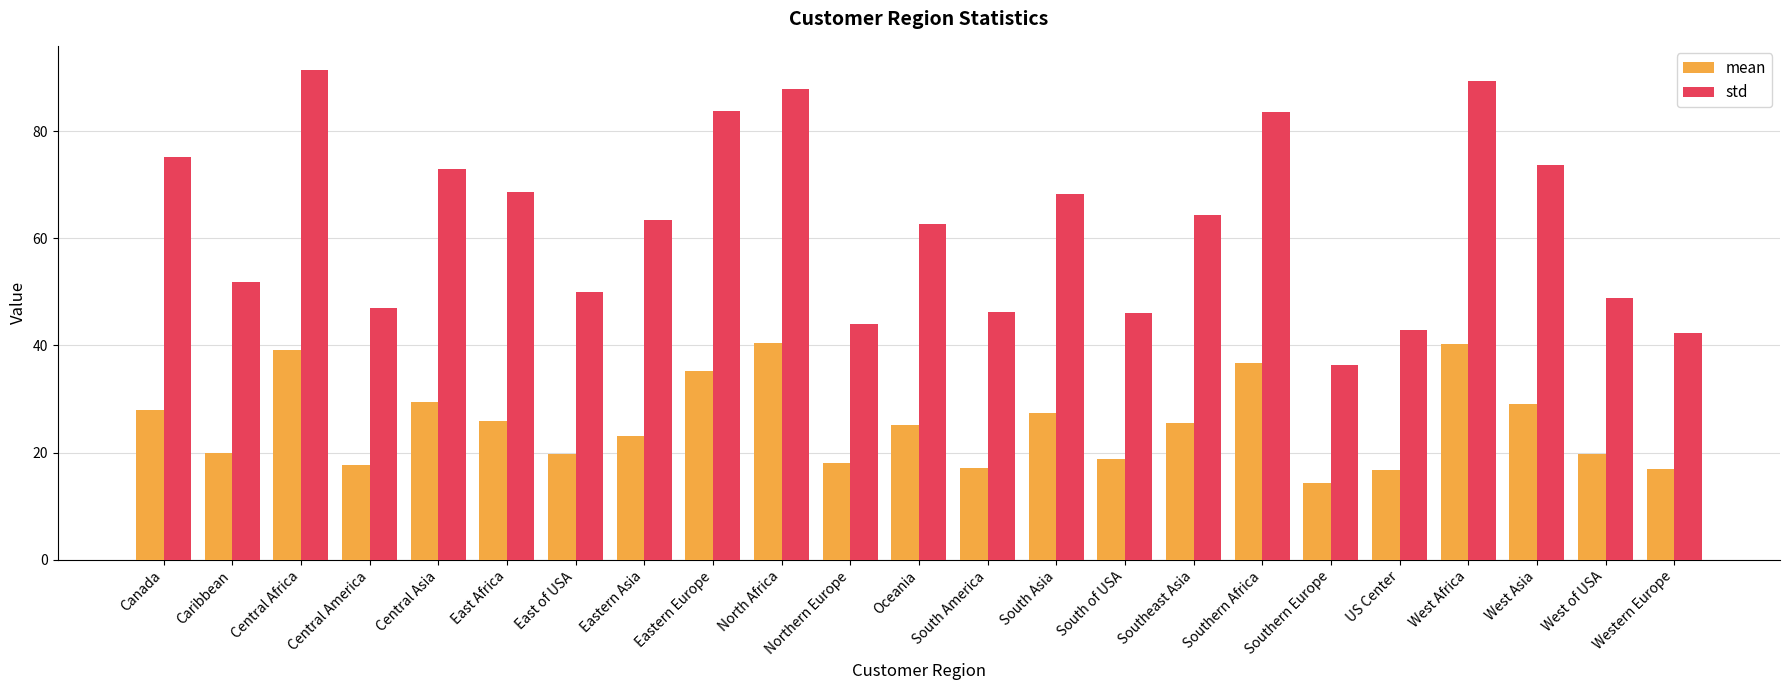

What is the sum of the std values at Caribbean and Canada?

127.0